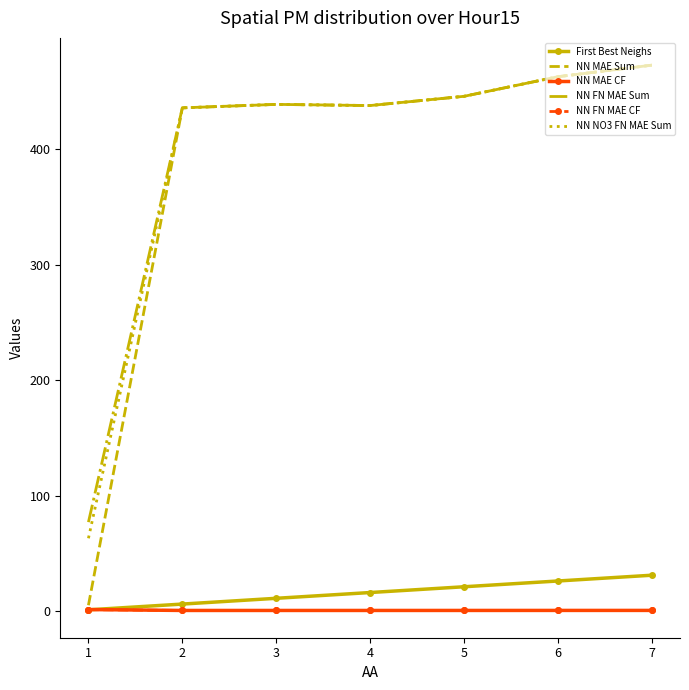

Which series changed the most between 1 and 7?

NN MAE Sum